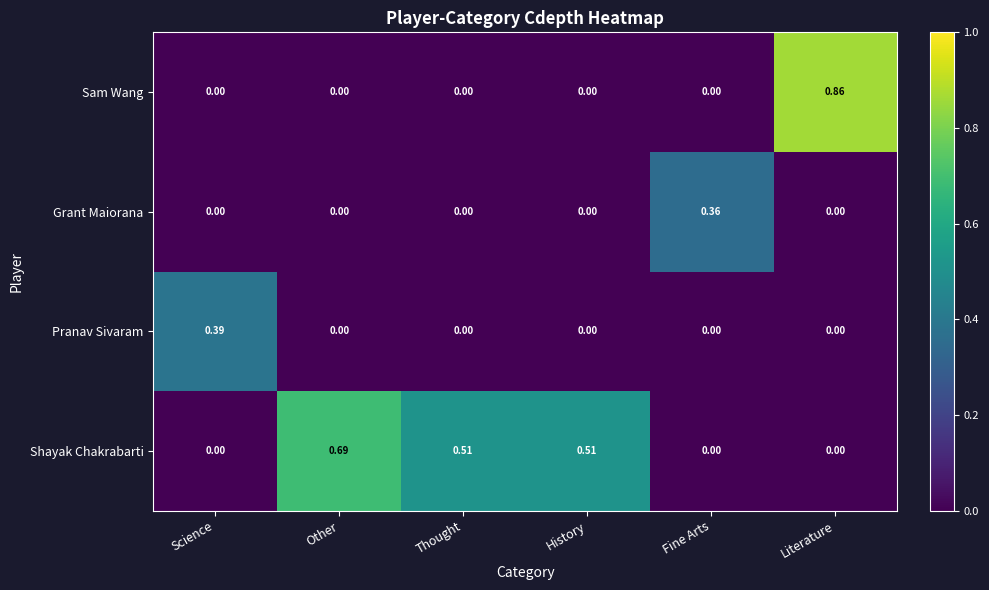

Which series has the largest total across all categories?

Shayak Chakrabarti